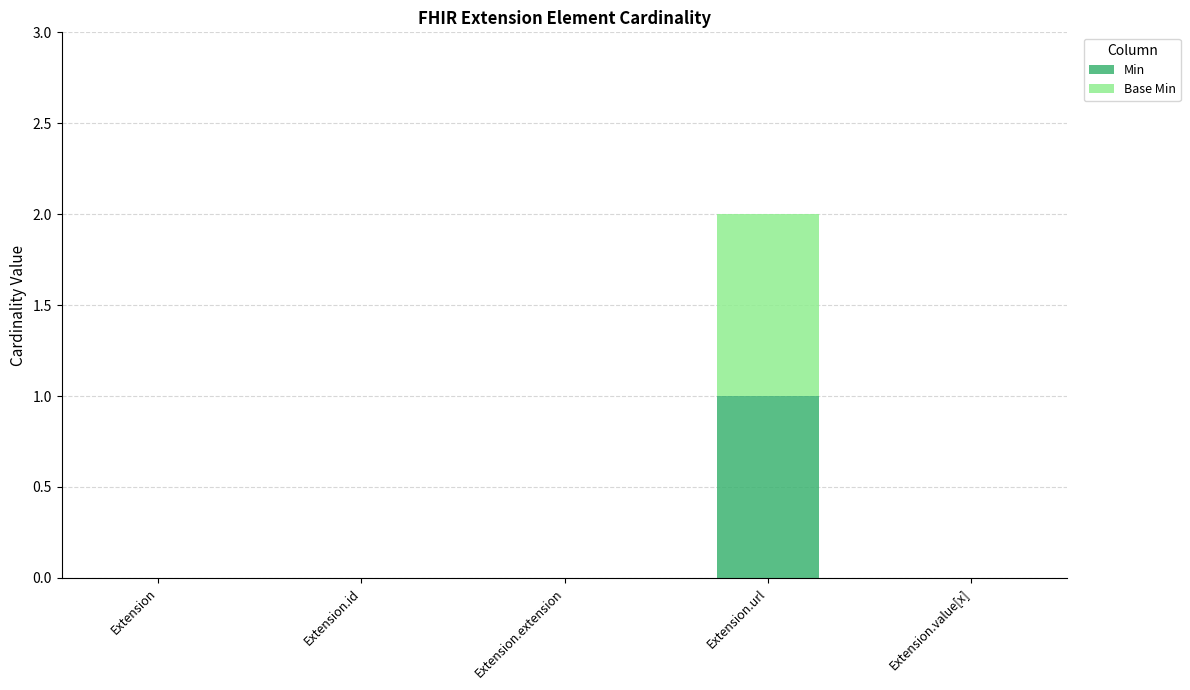

True or false: Min has a value of 1 at Extension.url.

True